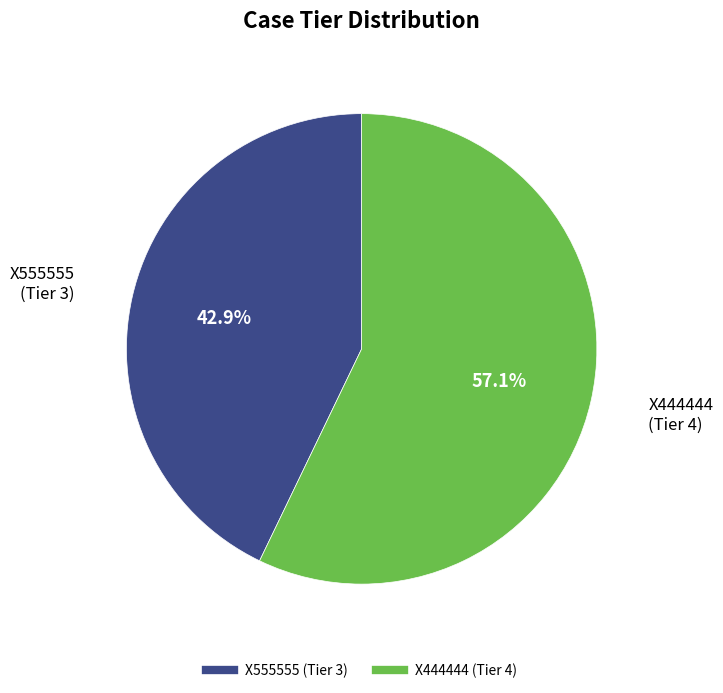

Is the sum of X444444 and X555555 greater than half?

Yes